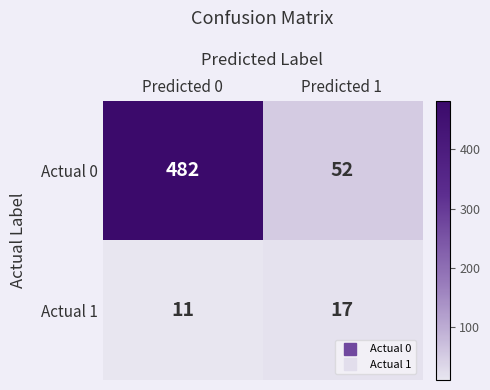

How many series are shown in this chart?

2